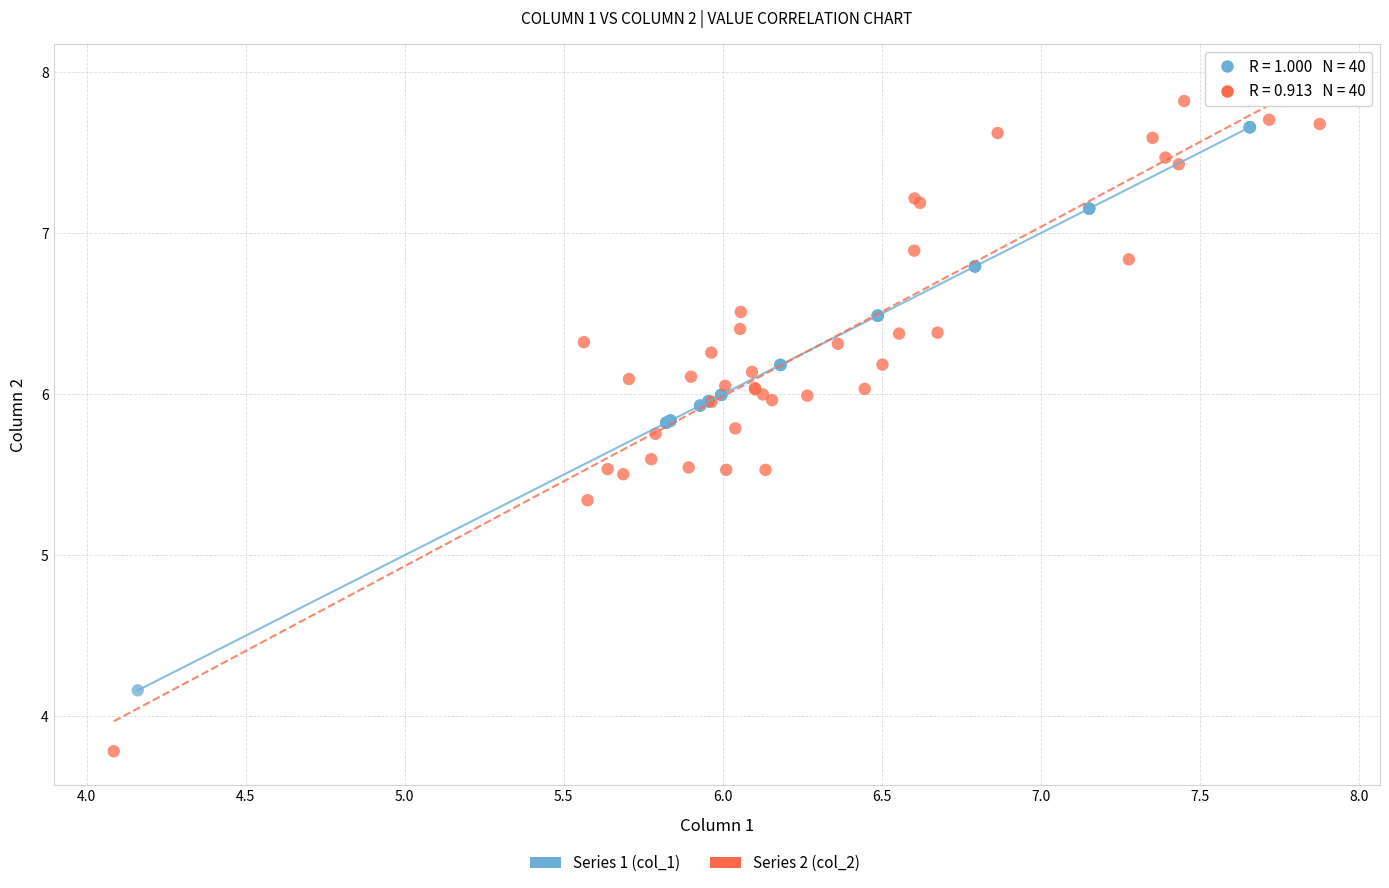

Which series contains the lowest Y value?

Series 2 (col_2)